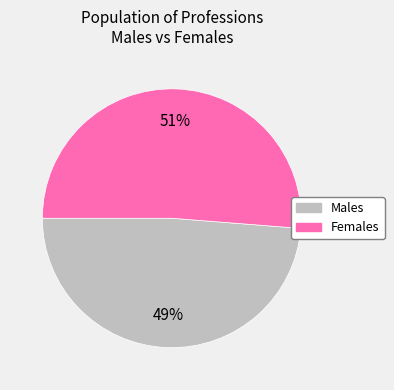

Do Males and Females together represent more than half of the pie?

Yes